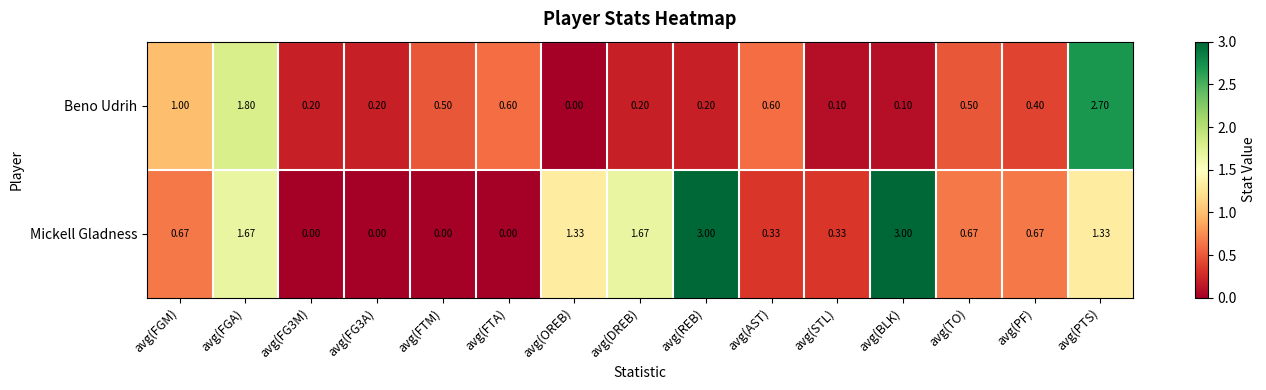

Rank the series by their average value, from highest to lowest.

Mickell Gladness, Beno Udrih